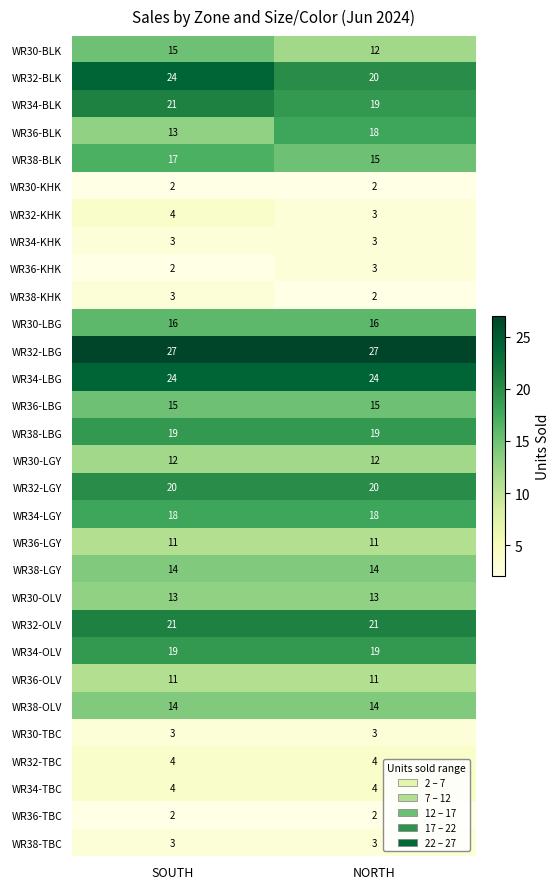

What is the greatest value displayed?

27